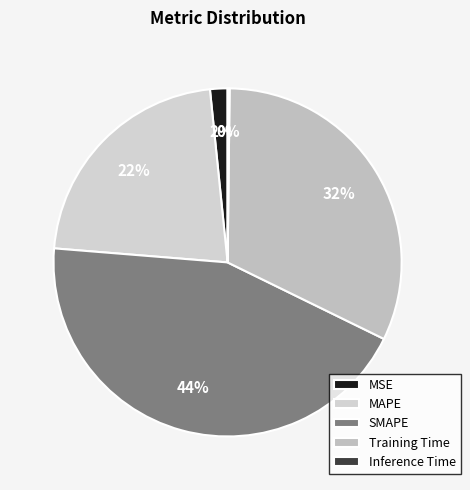

Which has a higher value, MAPE or MSE?

MAPE